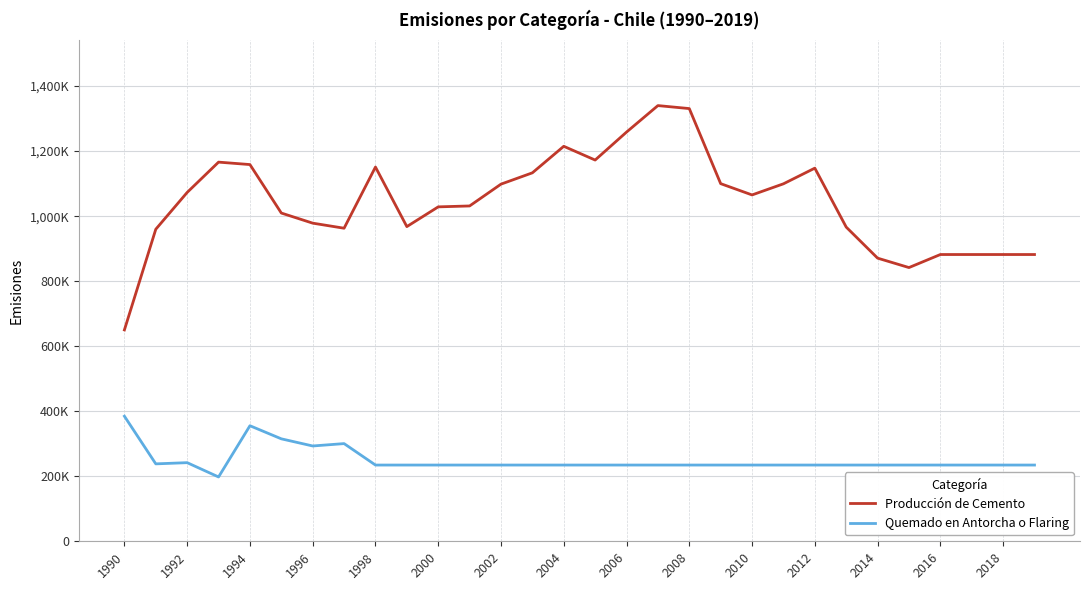

What is the difference between the second highest and minimum values in the Quemado en Antorcha o Flaring series?

157550